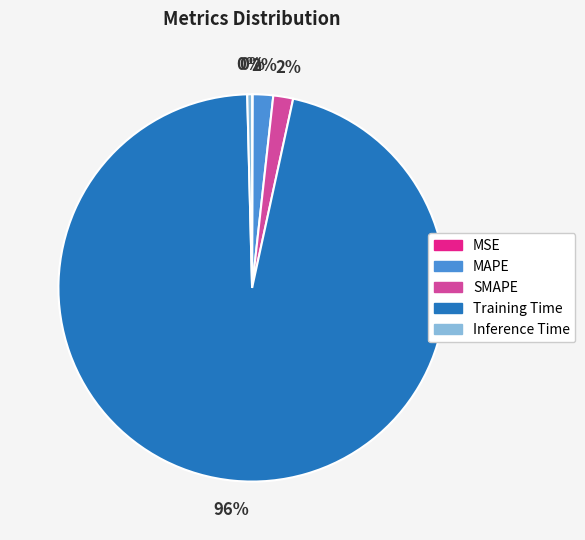

Does any single category account for the majority?

Yes